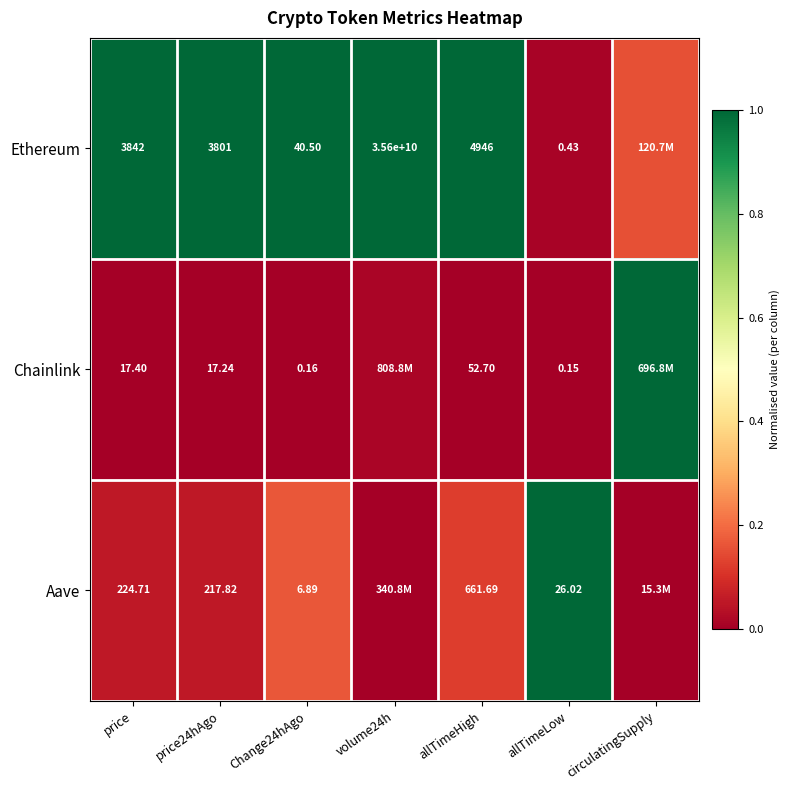

Which series changed the most between price24hAgo and allTimeLow?

Ethereum